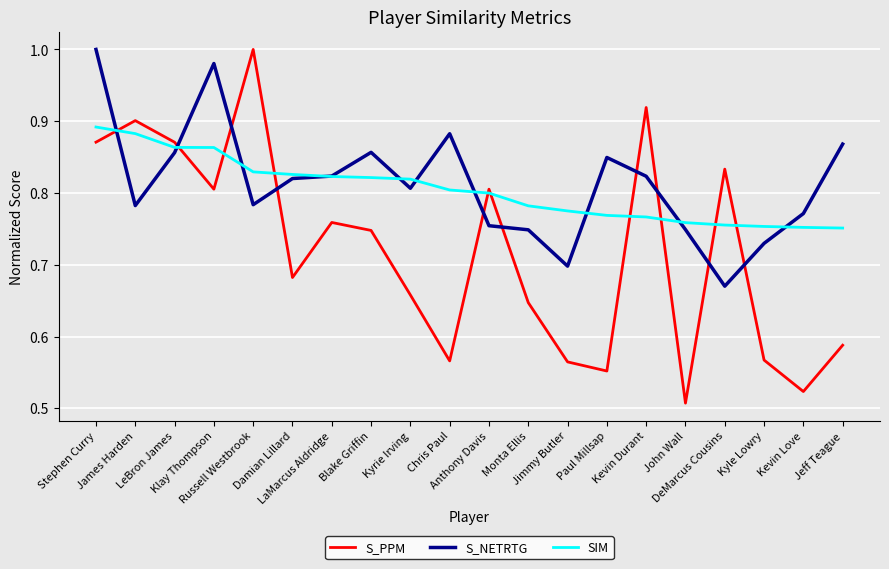

Which series has the widest spread of values?

S_PPM